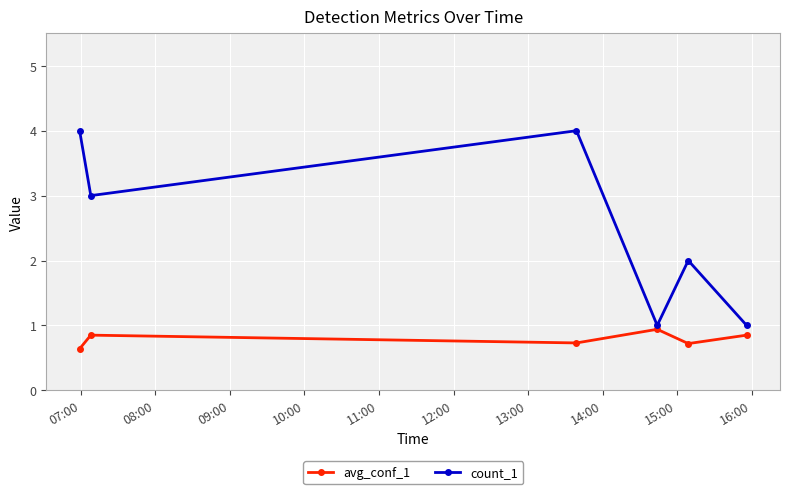

Which series has the widest spread of values?

count_1